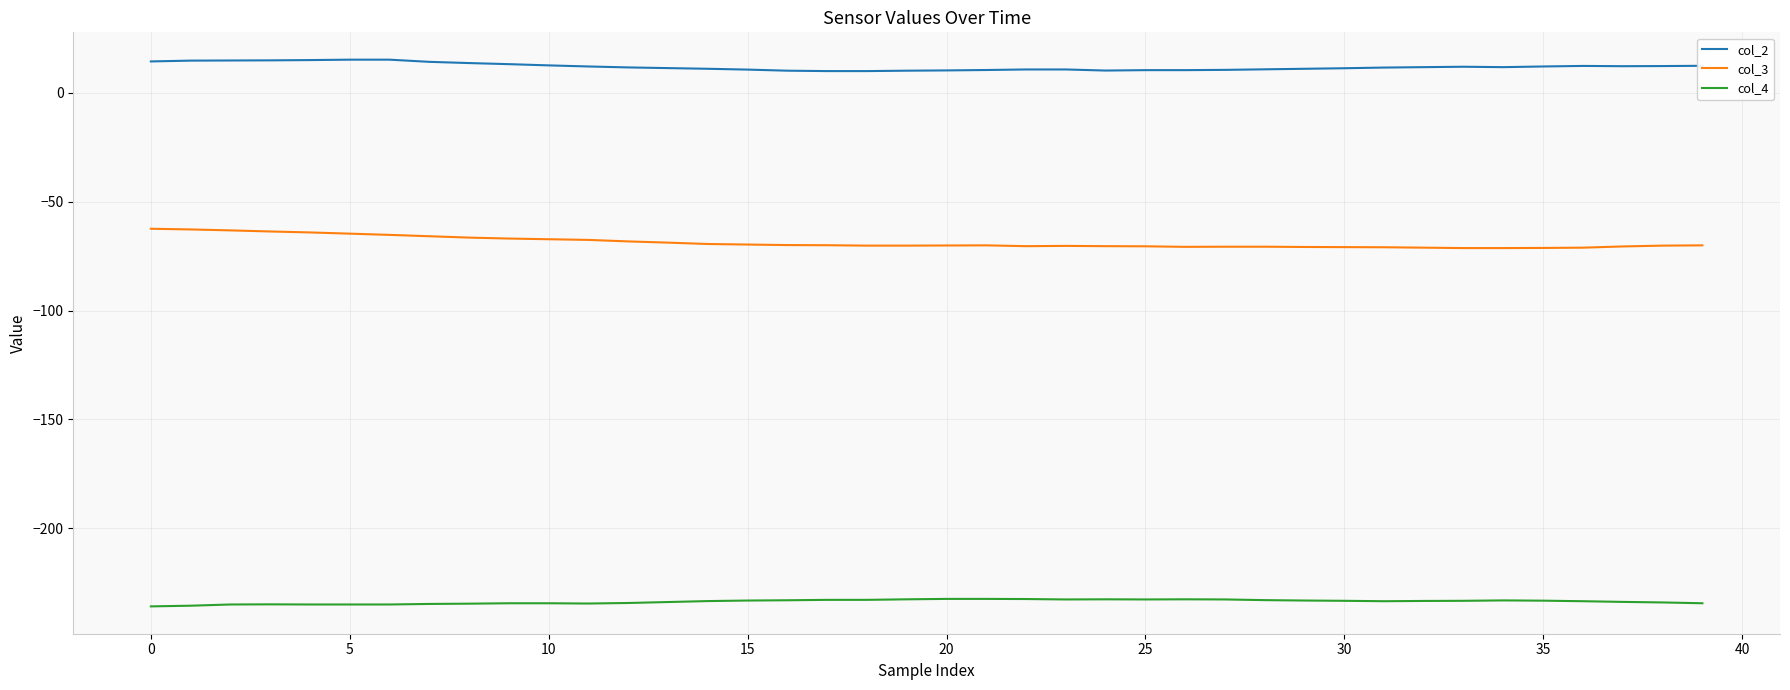

What are all the series names shown in the legend?

col_2, col_3, col_4